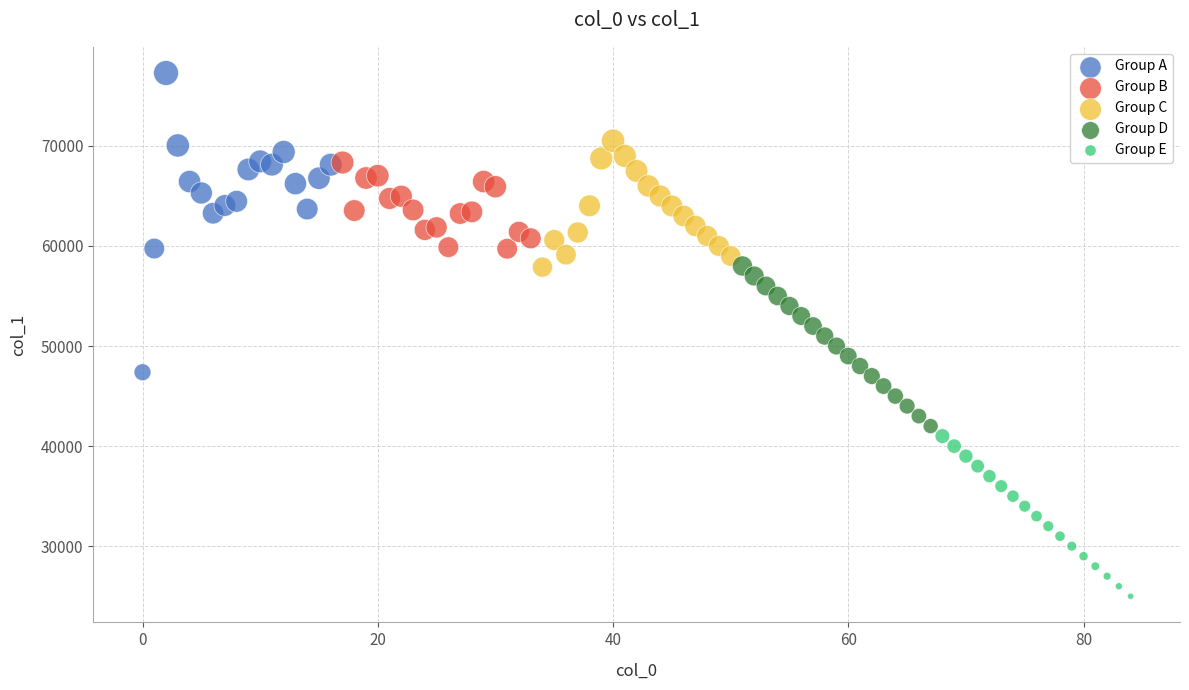

Which series reaches the minimum Y coordinate?

Group E